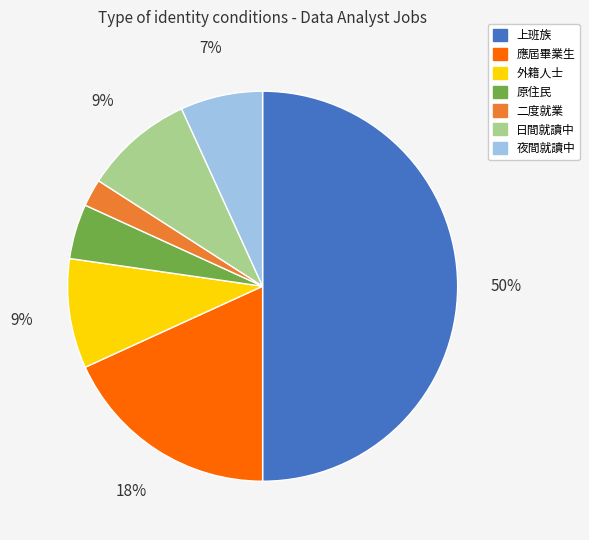

To the nearest percent, what percentage of the pie is 應屆畢業生?

18%